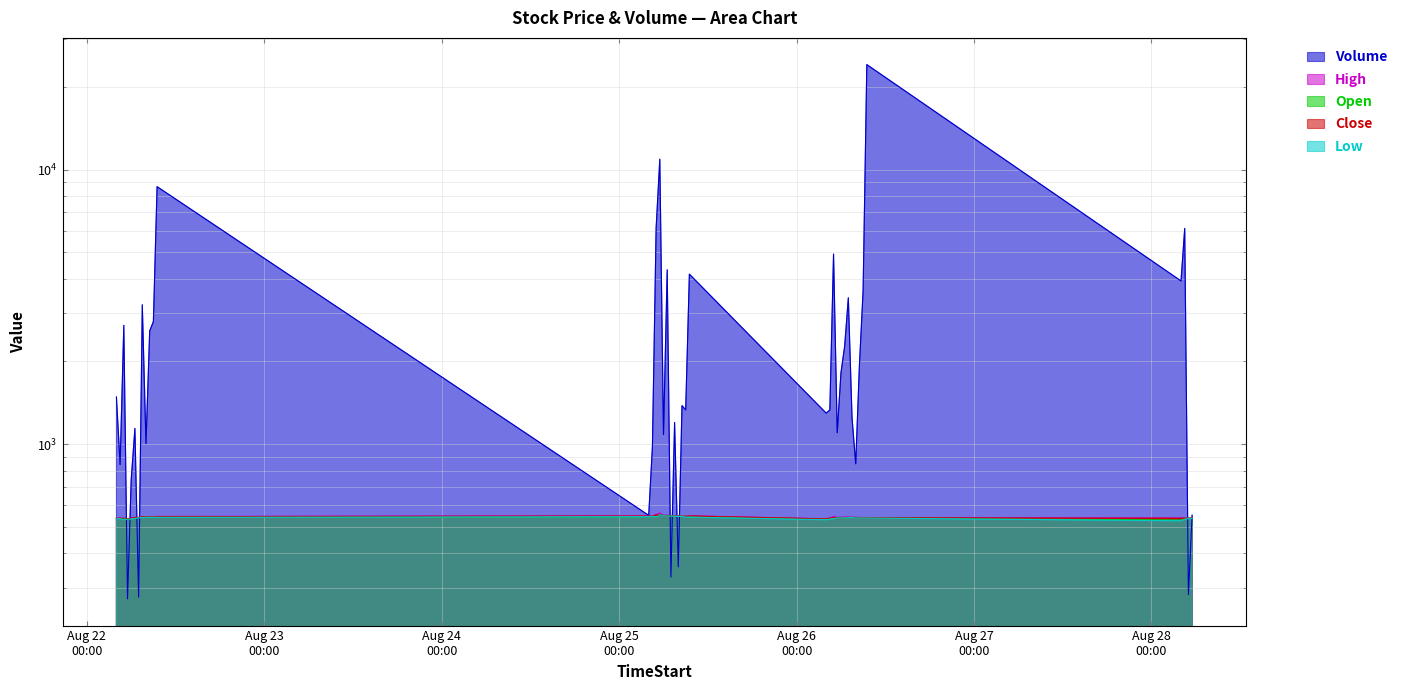

What is the highest value of the Open series?

553.0